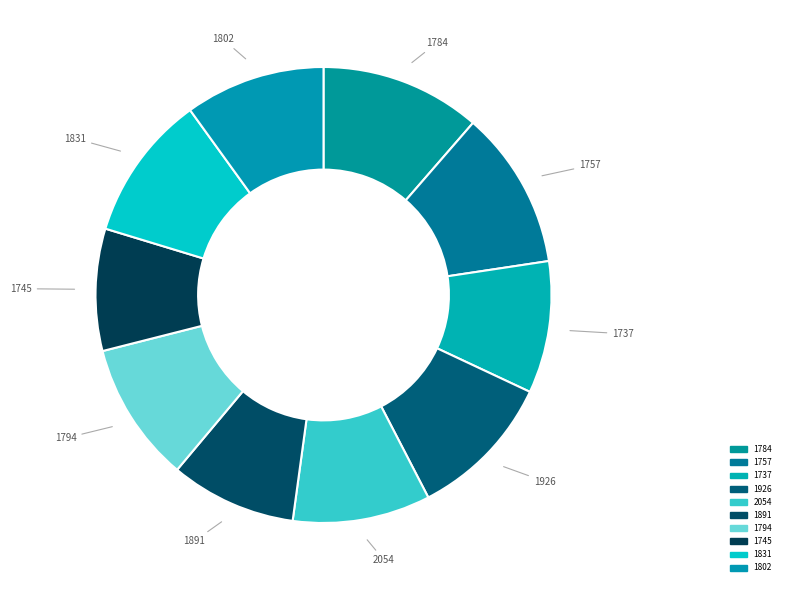

Between 1745 and 1802, which is larger?

1802